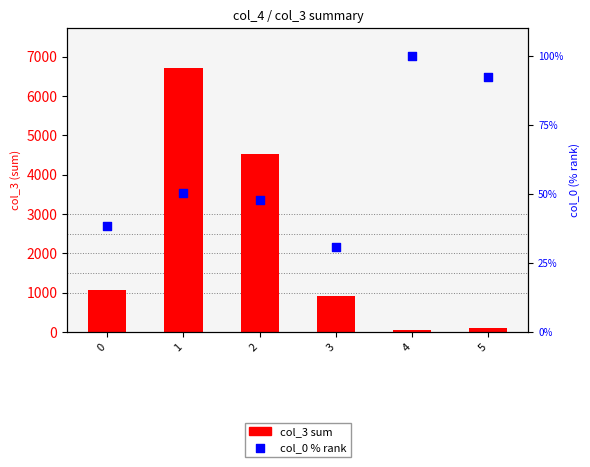

Which series reaches the maximum Y coordinate?

col_3 sum